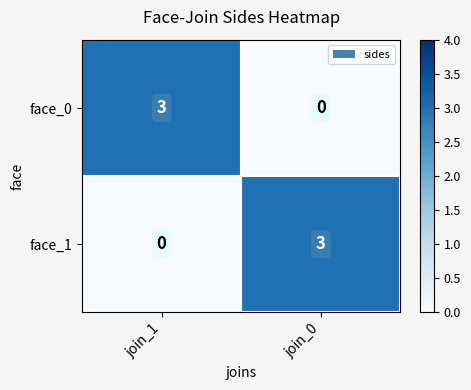

What is the spread (max minus min) of values at join_0?

3